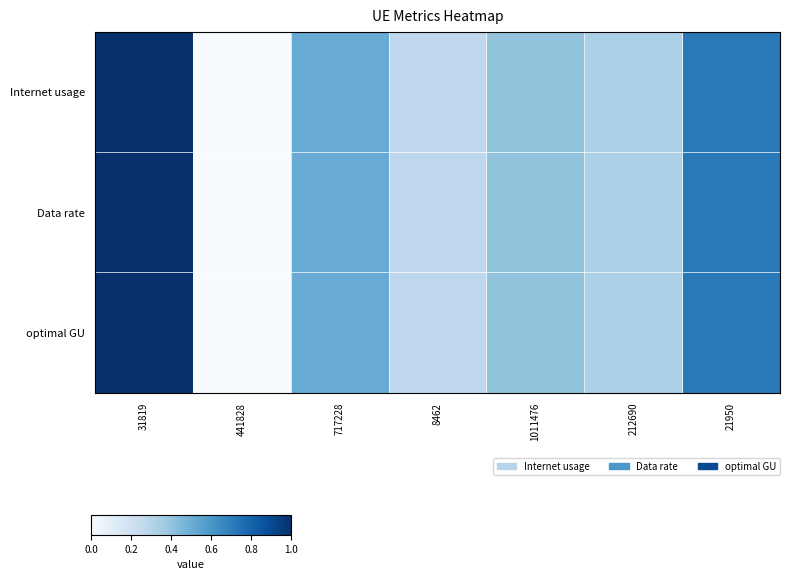

Which has a higher value, 441828 or 31819?

31819